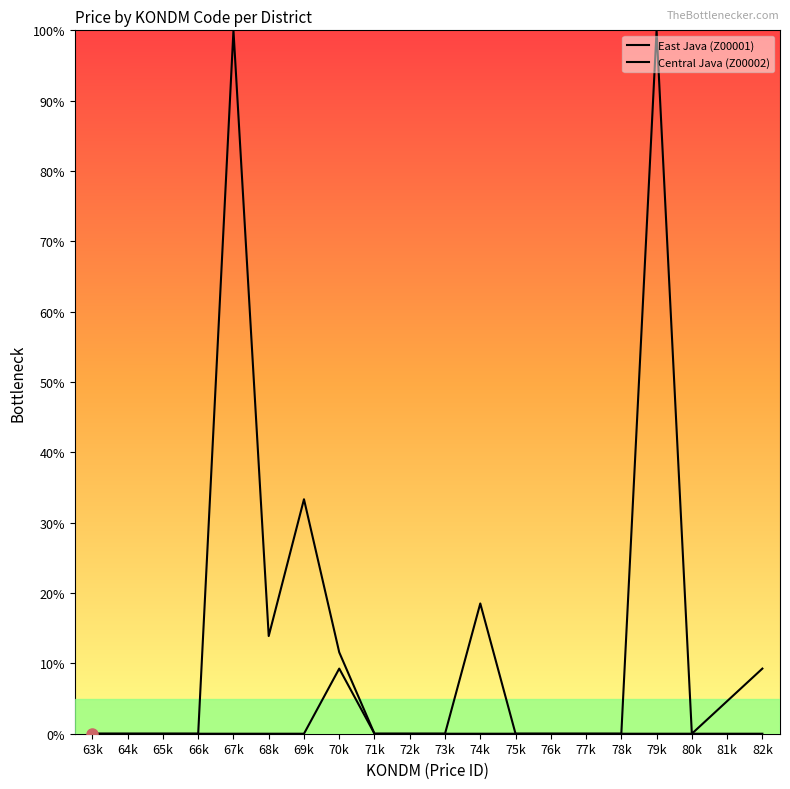

How many lines are shown in the chart?

2